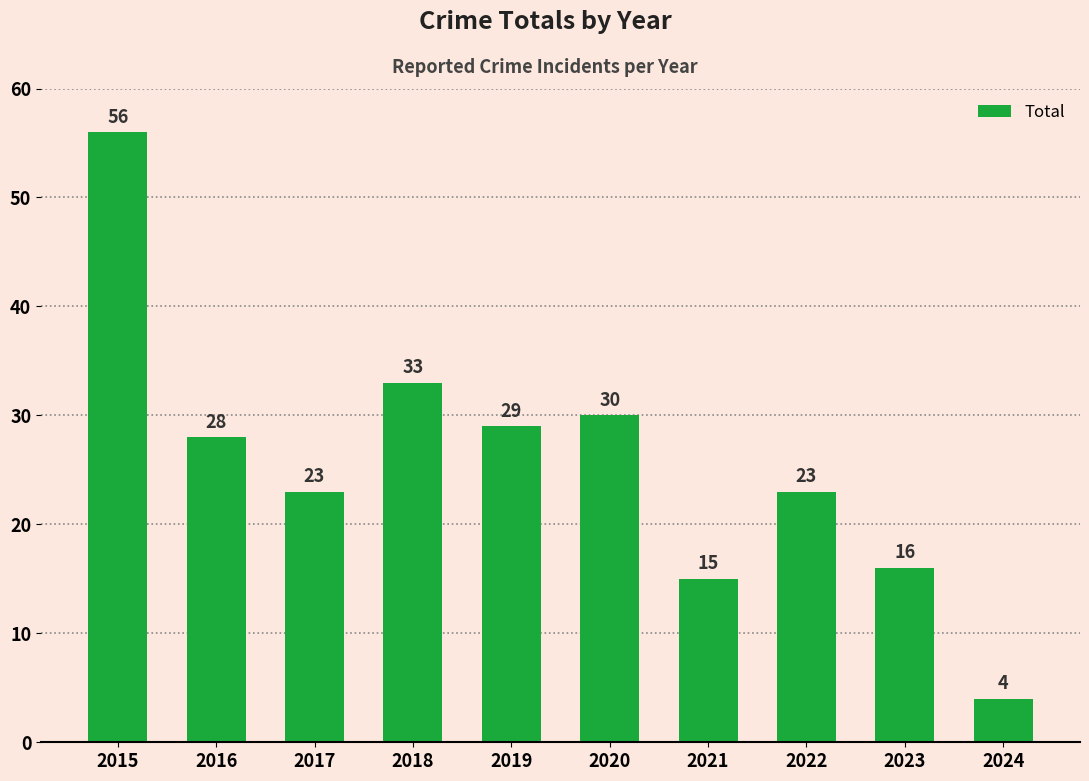

What is the value of the 8th bar from the left?

23